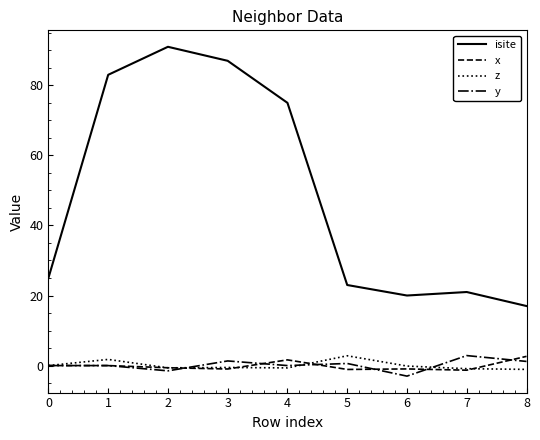

Is this an area chart (filled region under the line)?

No